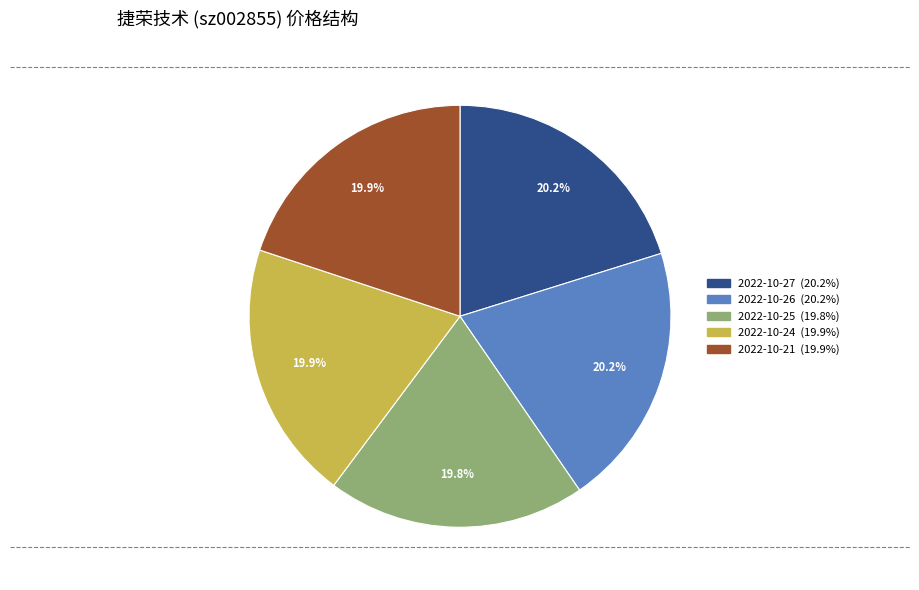

What is the total percentage of 2022-10-24 and 2022-10-21?

39.8%